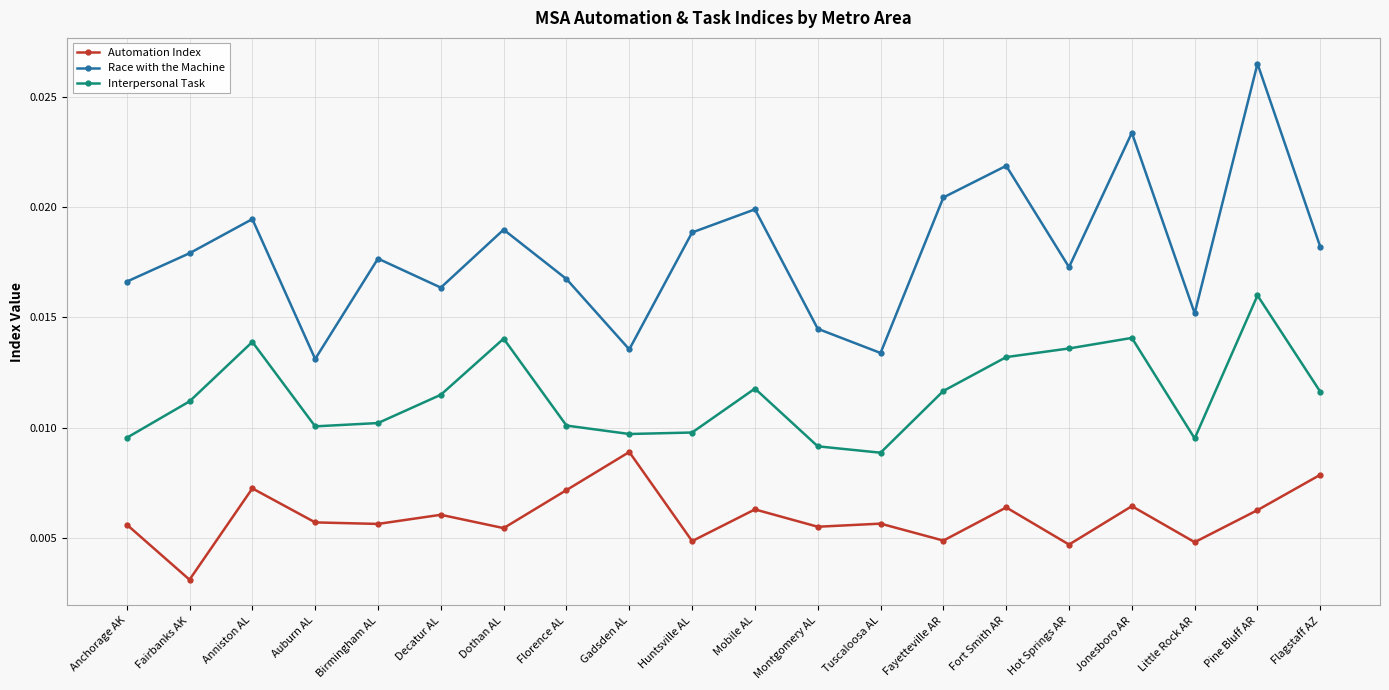

True or false: Automation Index and Interpersonal Task cross at least once.

False